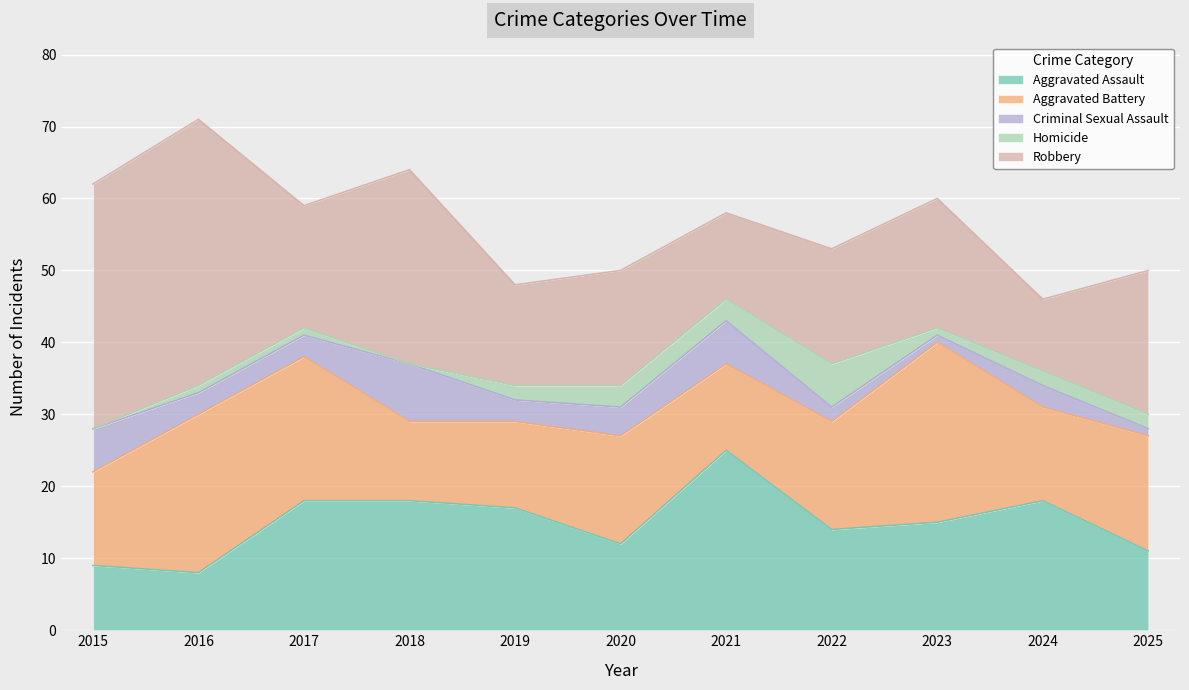

Which category has the lowest value in the Criminal Sexual Assault series?

2023